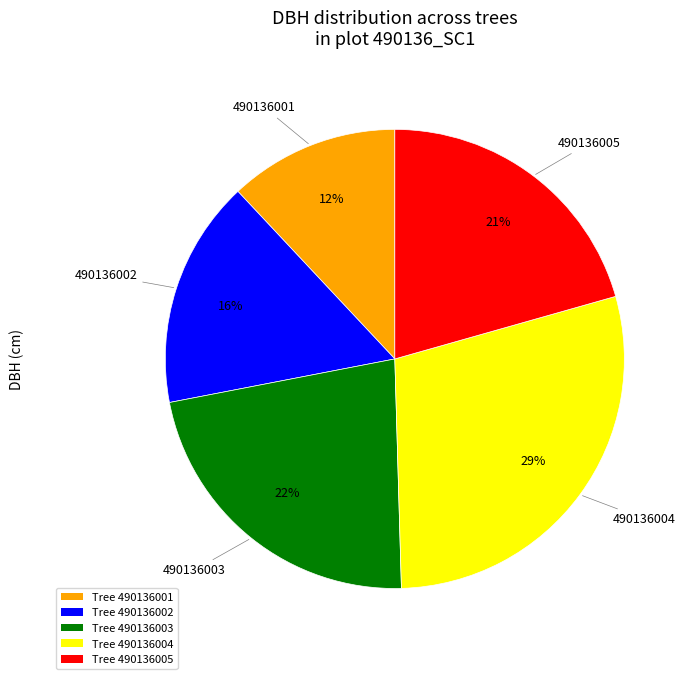

What is the smallest slice in the pie chart?

490136001